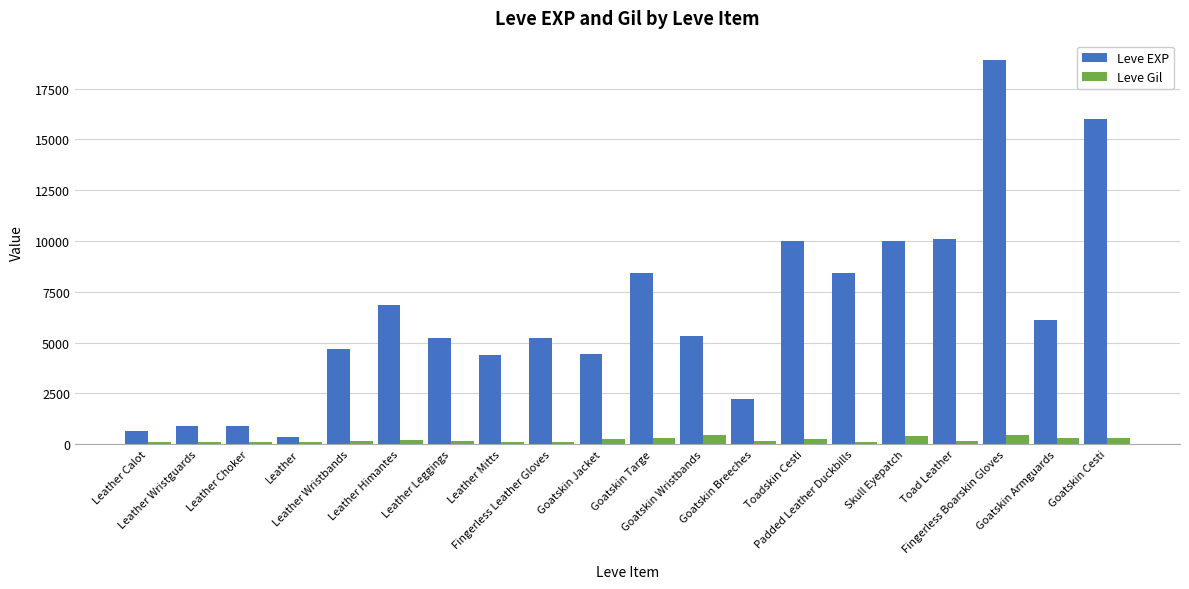

What is the spread (max minus min) of values at Goatskin Jacket?

4182